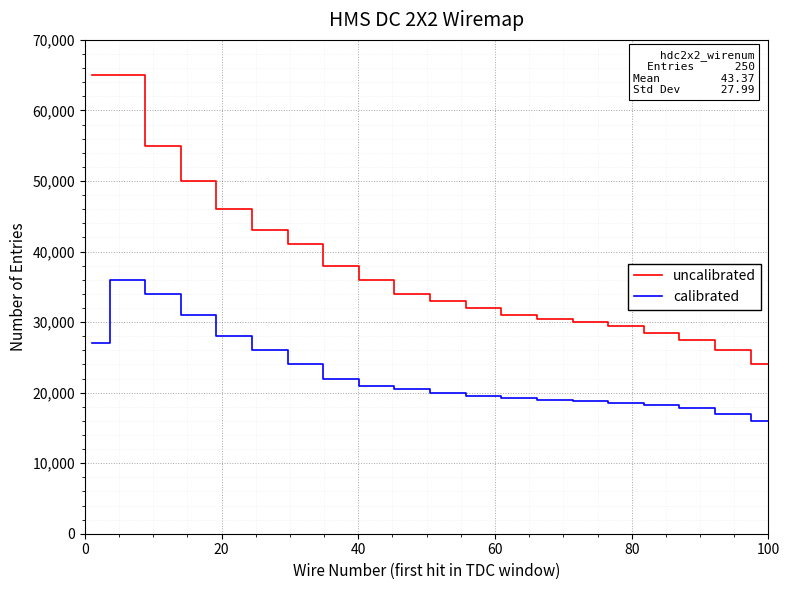

Which series has the largest total across all categories?

uncalibrated